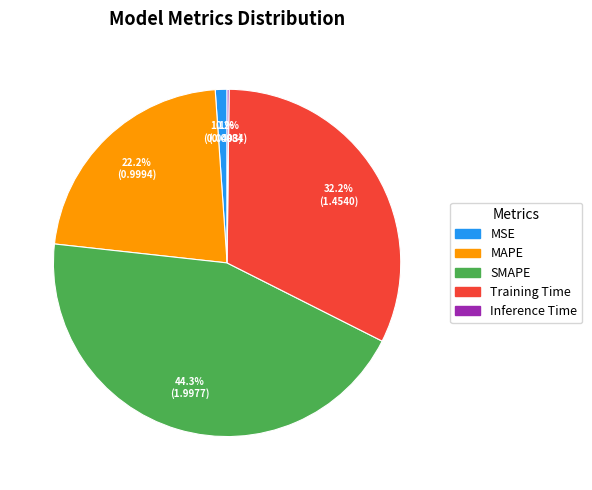

Which category has the biggest portion of the pie?

SMAPE